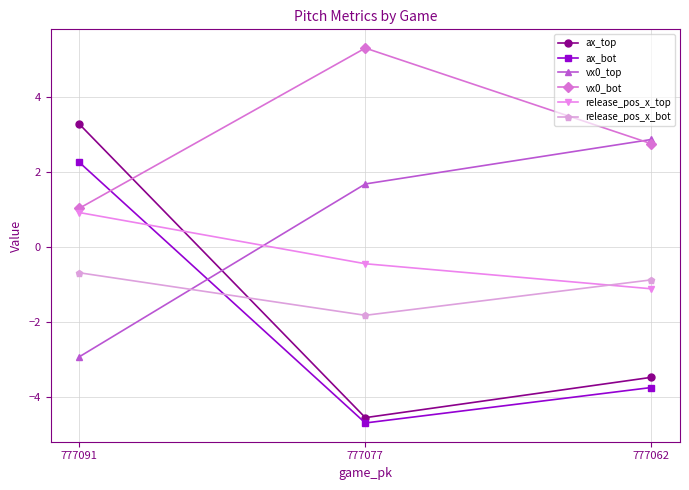

Which label corresponds to the smallest value in the chart?

777077